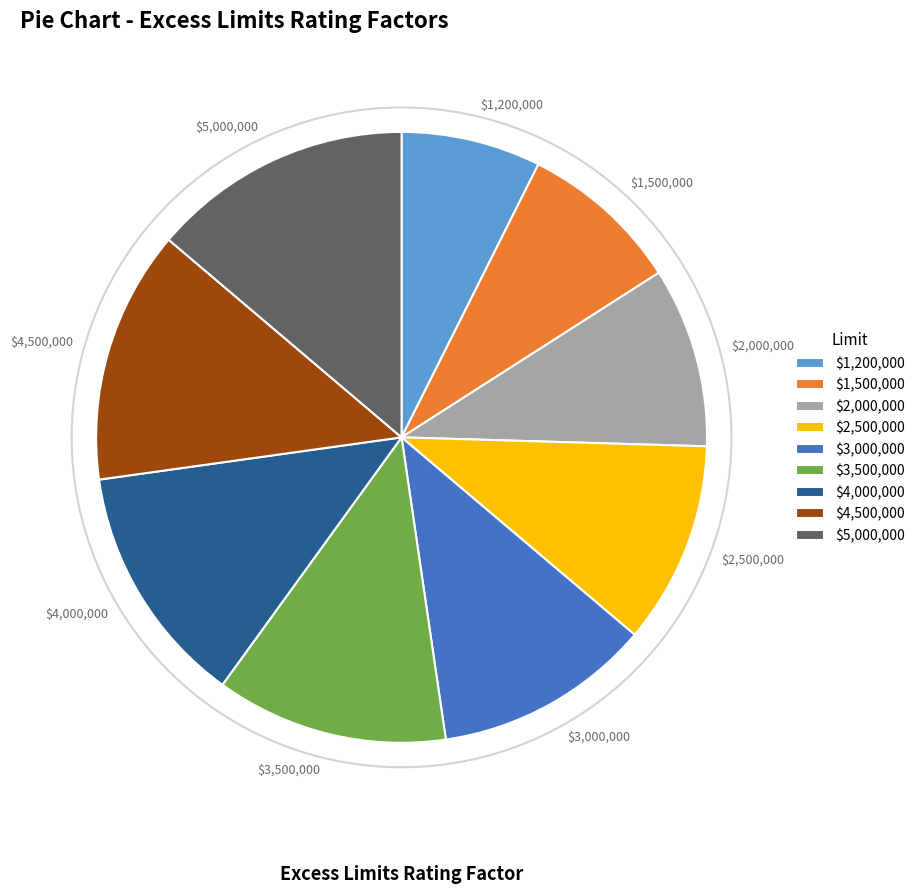

Which slice is the smallest?

$1,200,000